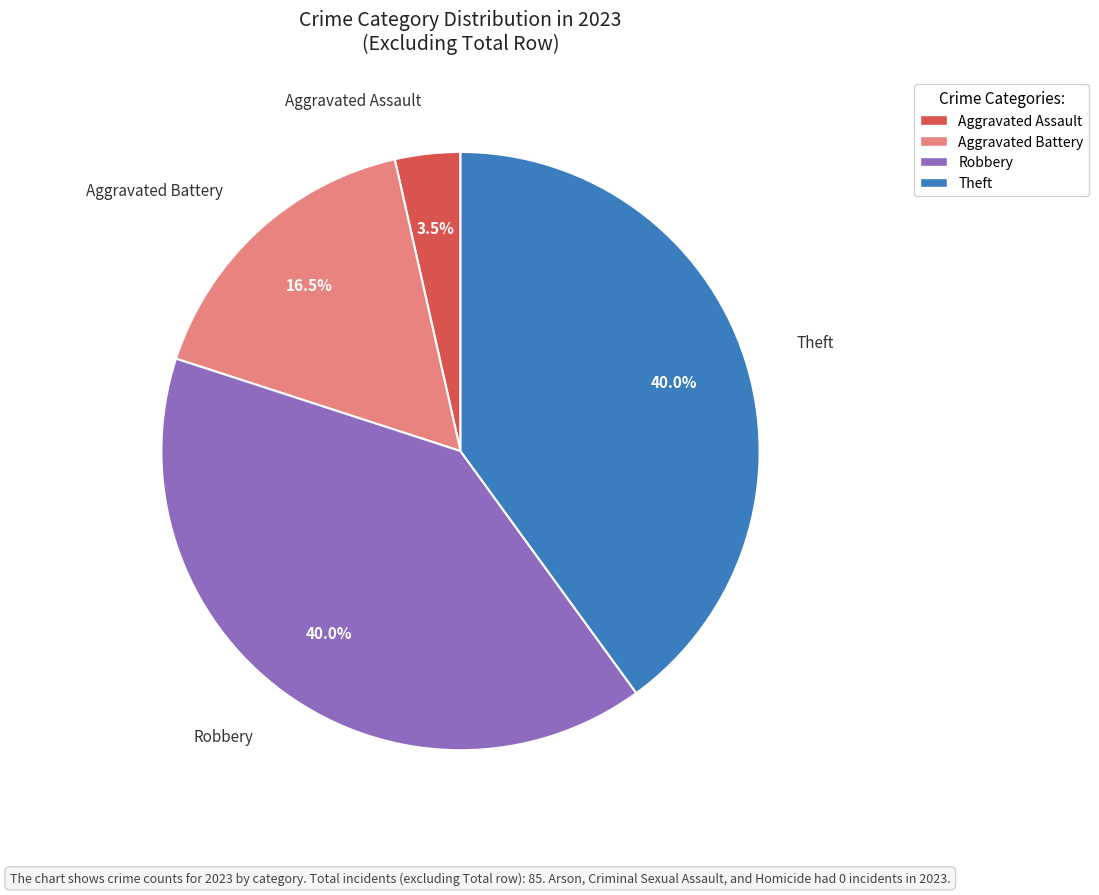

How many segments does this pie chart have?

4